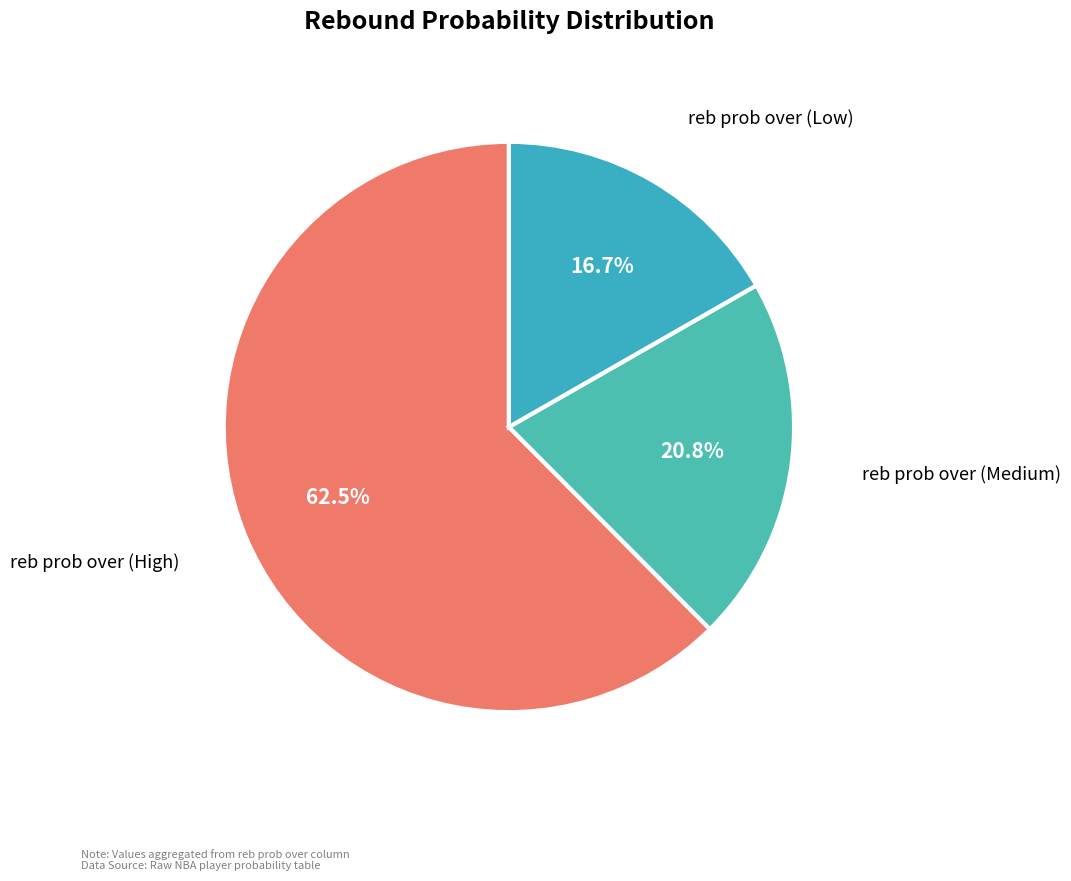

What is the smallest slice in the pie chart?

reb prob over (Low)